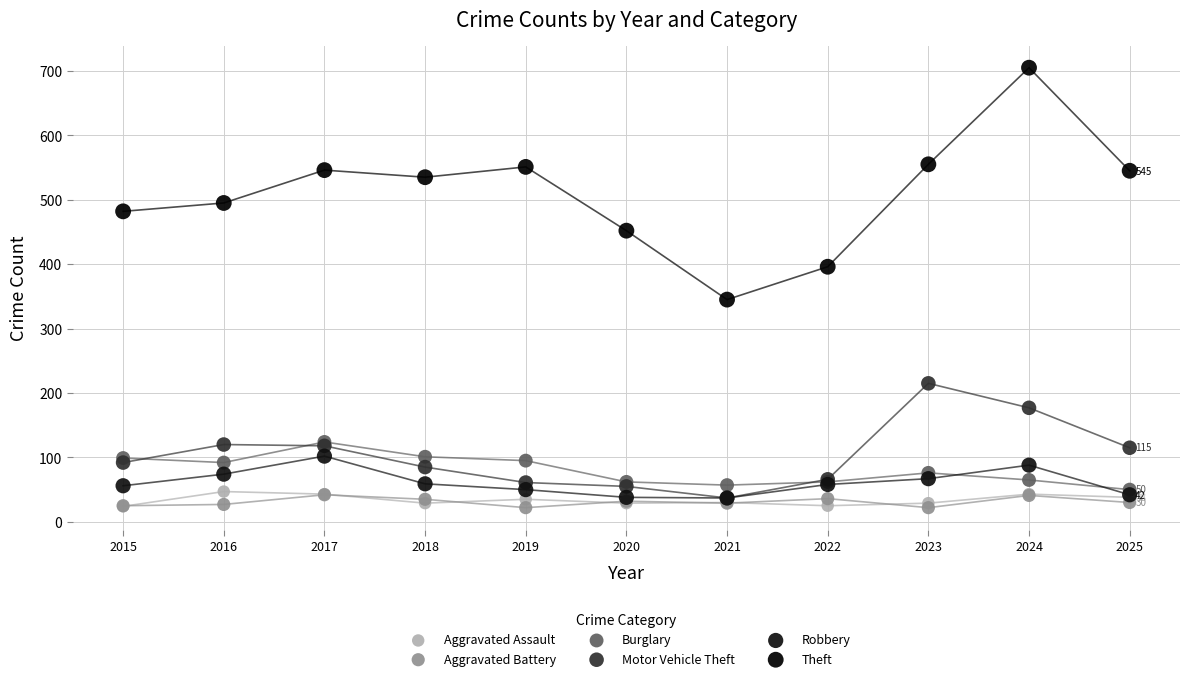

Across all series, what Y value is closest to 363?

345